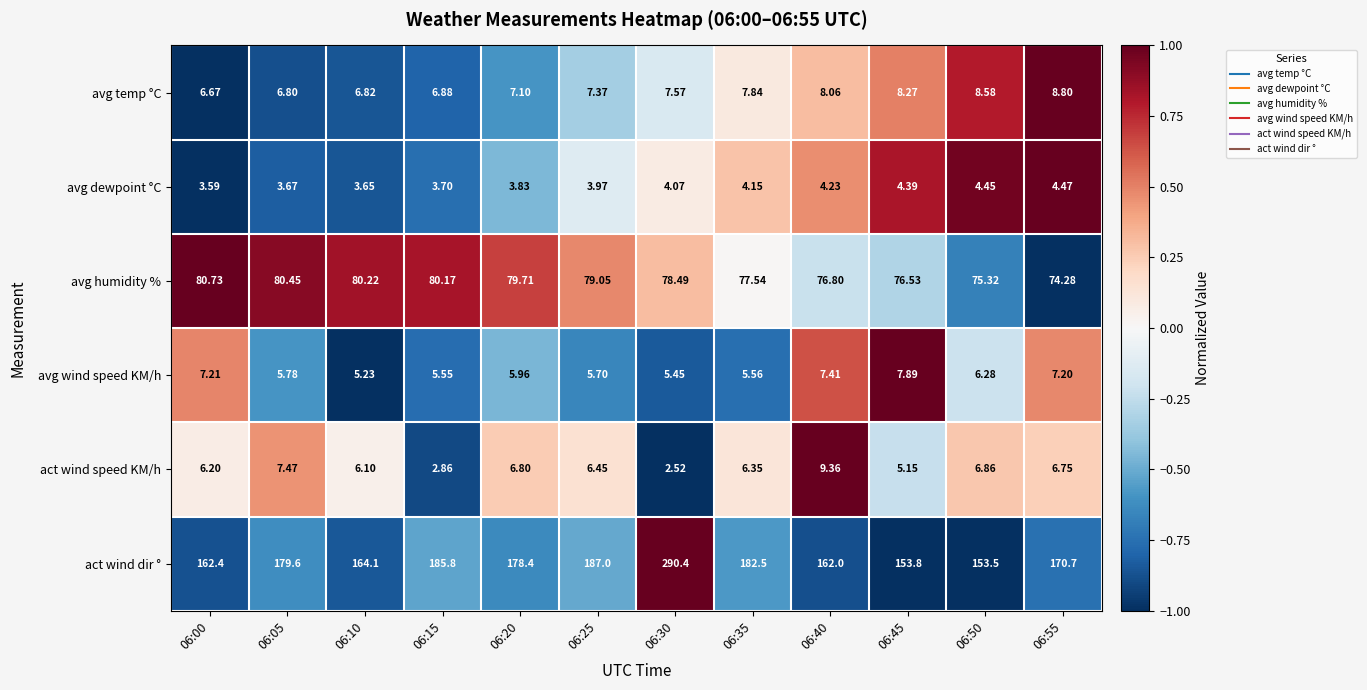

Is the value of avg dewpoint °C at 06:45 greater than the value of avg humidity % at 06:15?

No